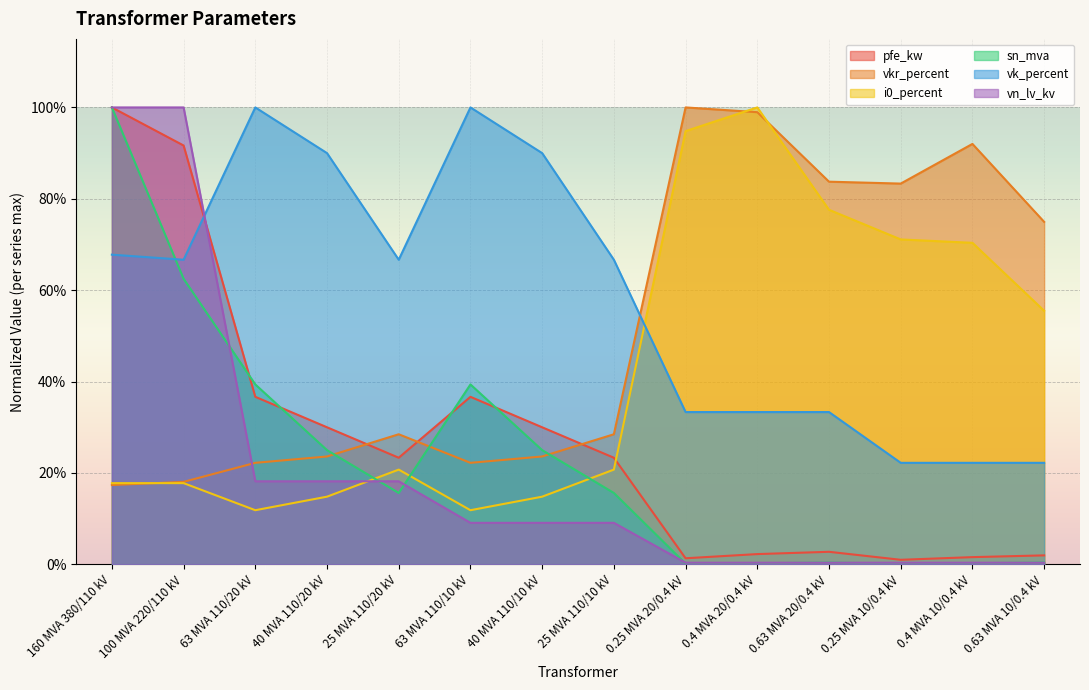

Which series has the largest range (max minus min)?

sn_mva